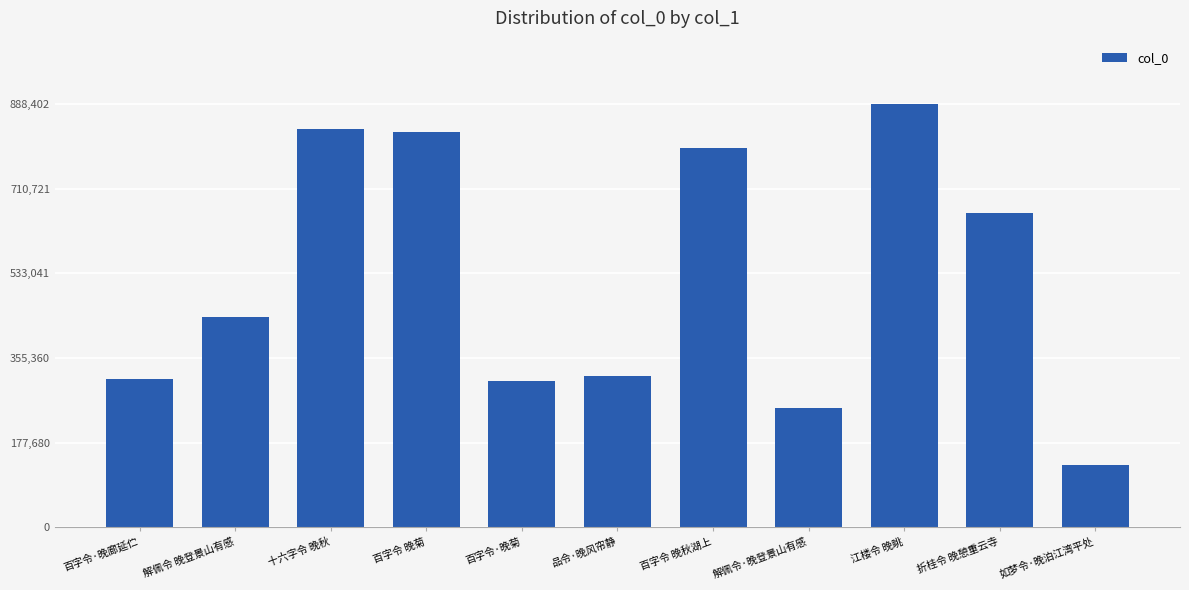

What is the greatest value displayed?

888402